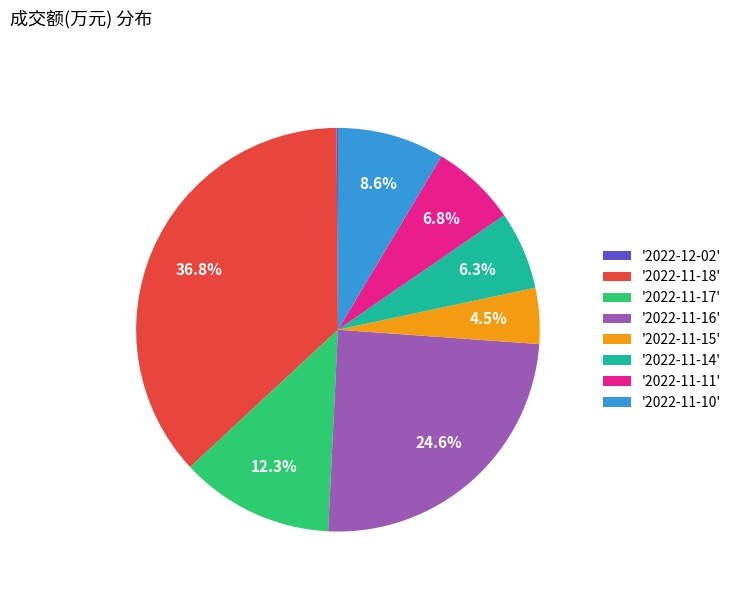

What is the total percentage of '2022-11-17' and '2022-11-18'?

49.1%